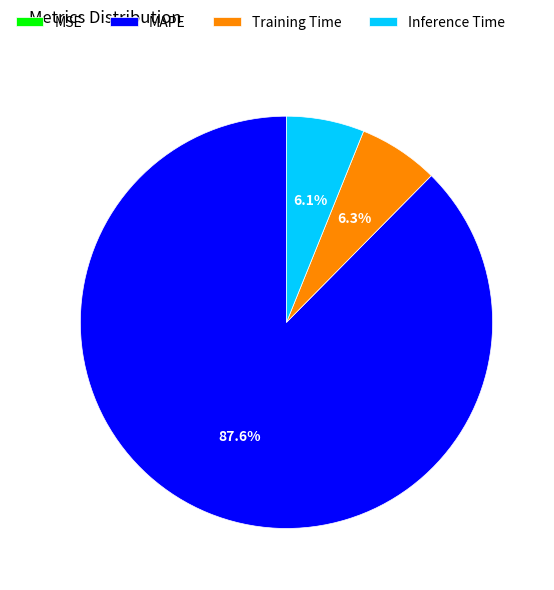

To the nearest percent, what is the difference between the Training Time and MAPE slice percentages?

81%